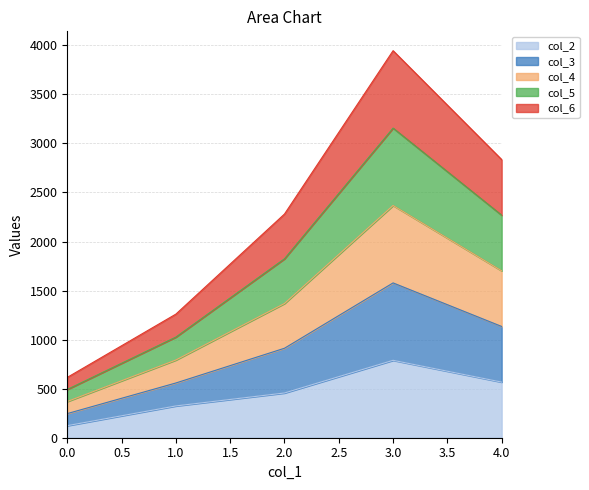

True or false: col_2 has more than 2 points higher than both neighbors.

False